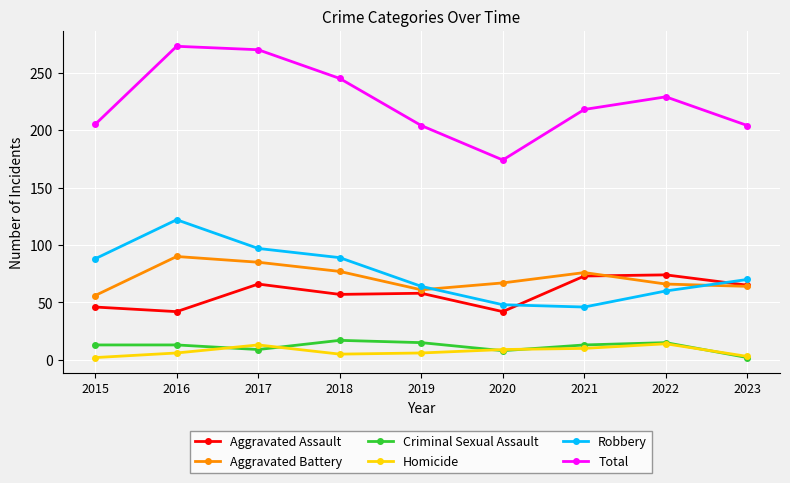

How many data points does each series have?

9